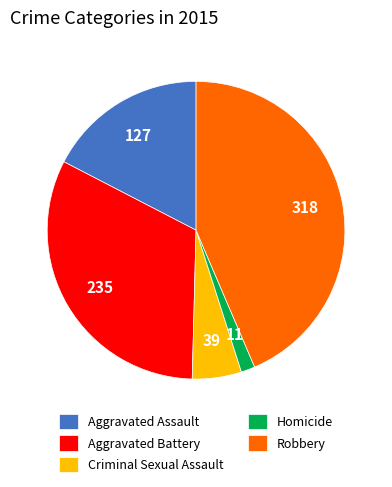

Is the sum of Robbery and Aggravated Assault greater than half?

Yes